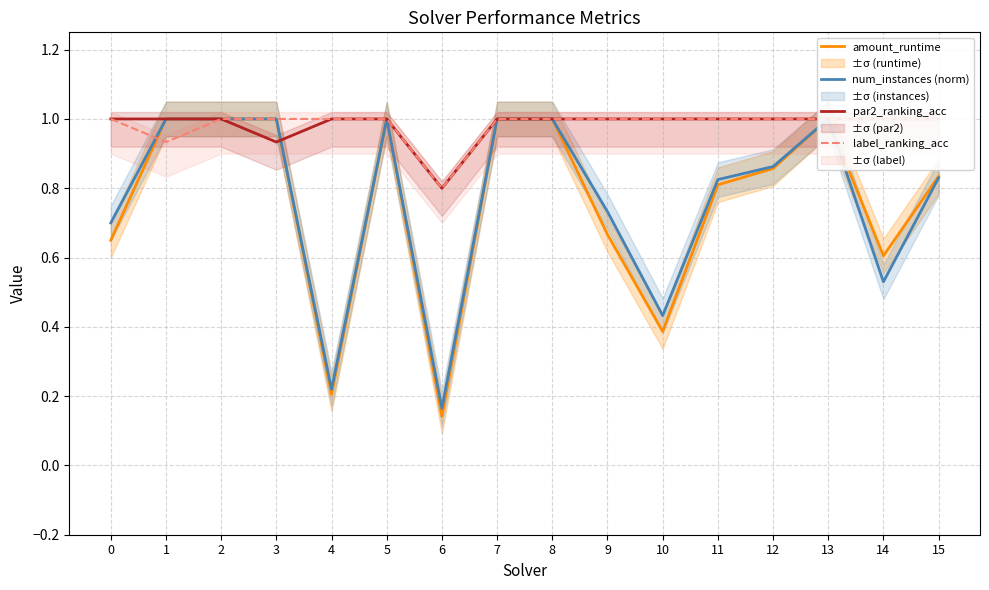

What is the minimum value shown in the chart?

0.1